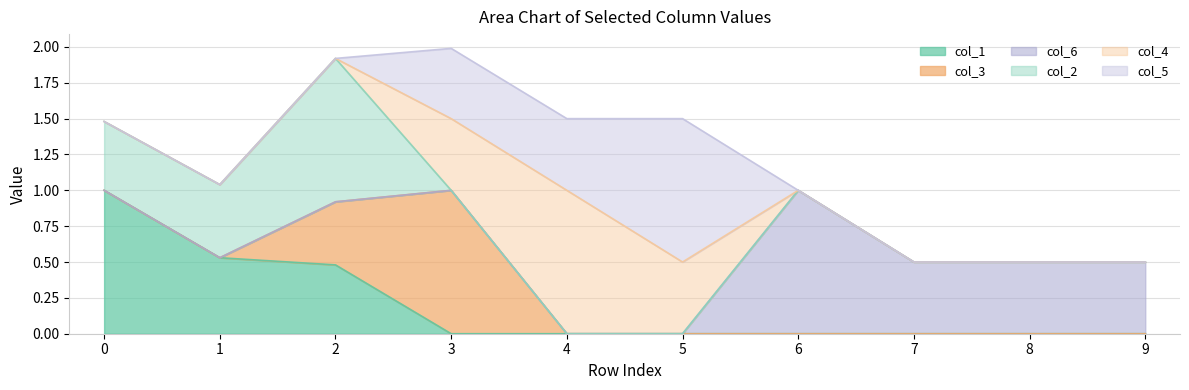

The value of col_5 at 5 is 0.4. True or false?

False